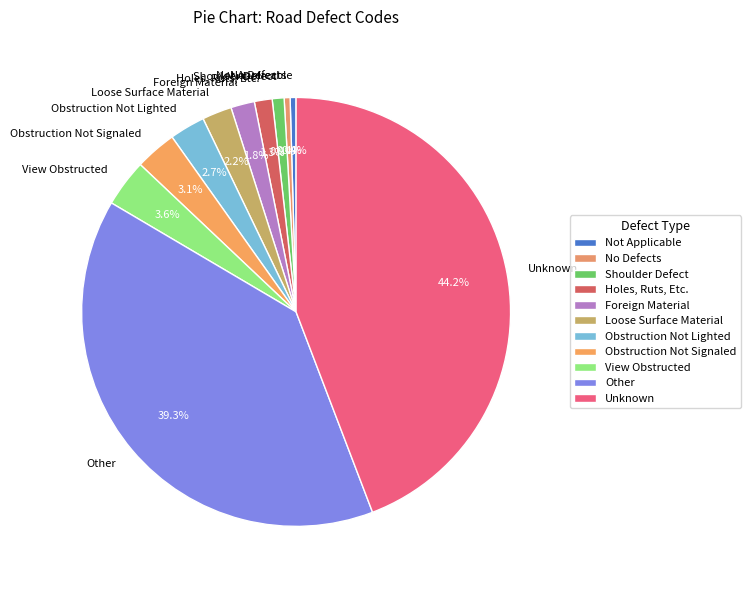

What percentage is NOT represented by Shoulder Defect?

99.1%